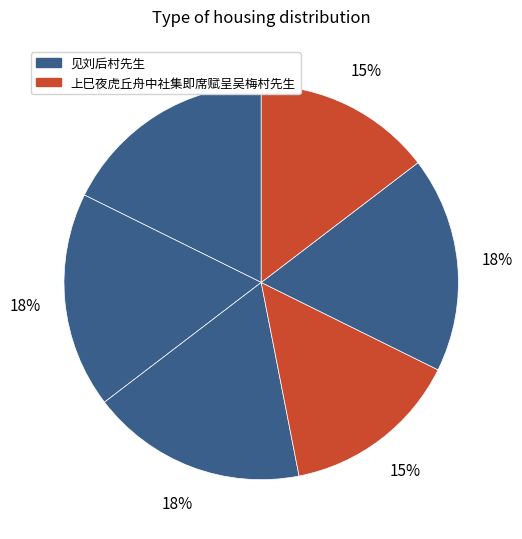

Count the number of slices in the pie.

6